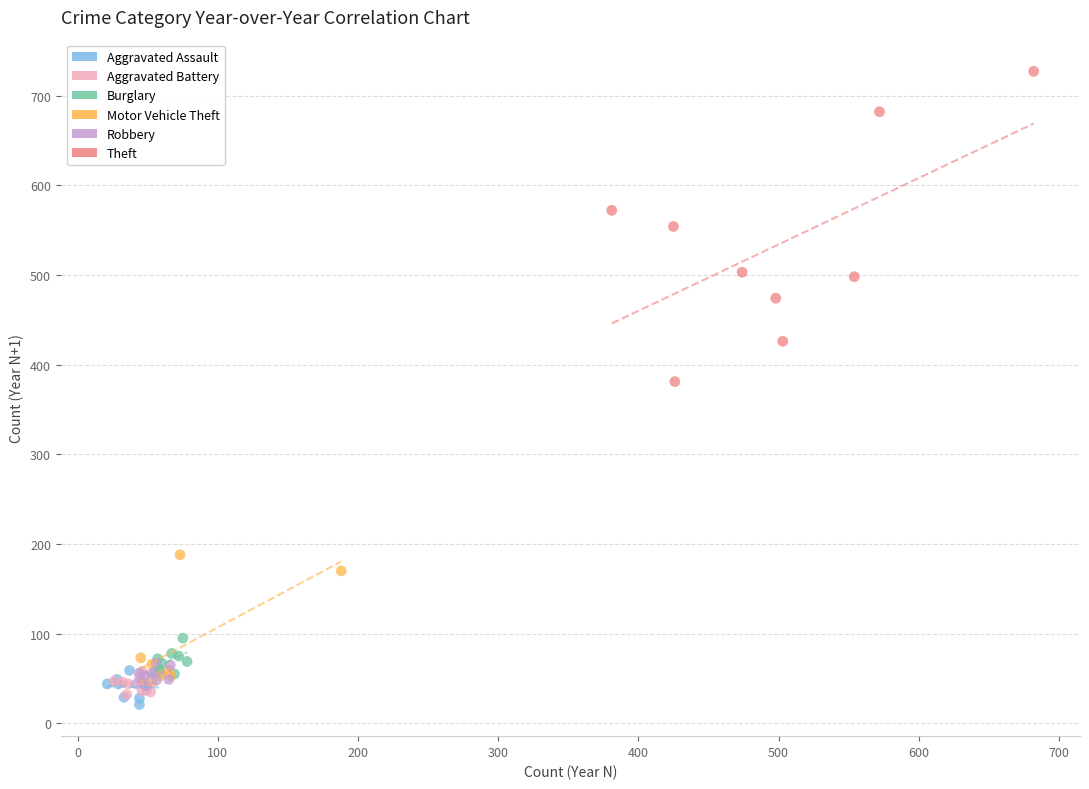

Which series reaches the minimum Y coordinate?

Aggravated Assault